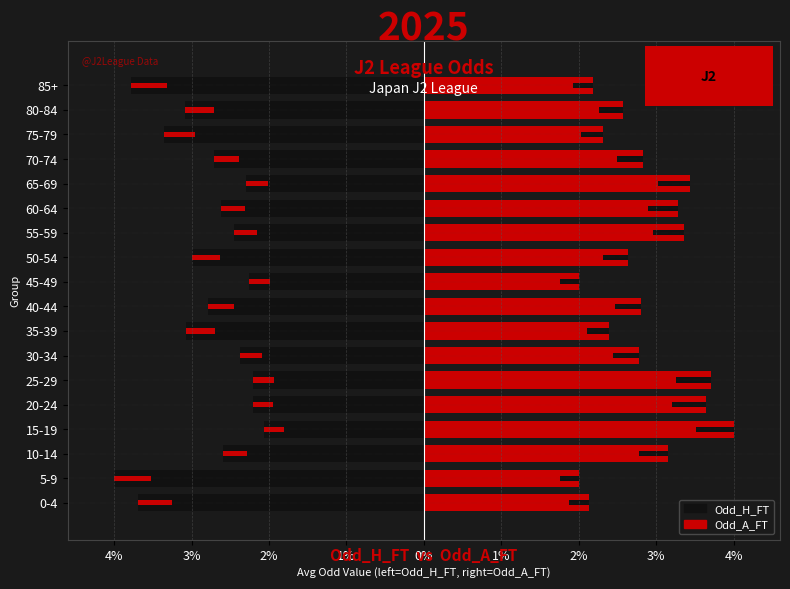

What is the difference between the maximum and minimum values in the Odd_A_FT series?

2.0